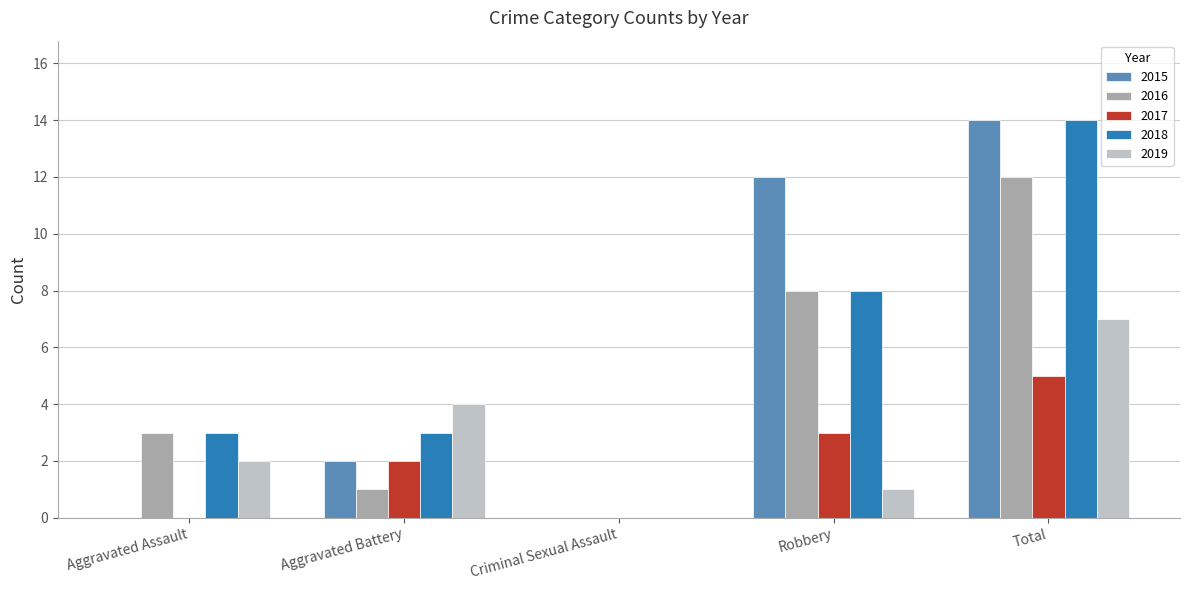

Which series changed the most between Aggravated Battery and Robbery?

2015